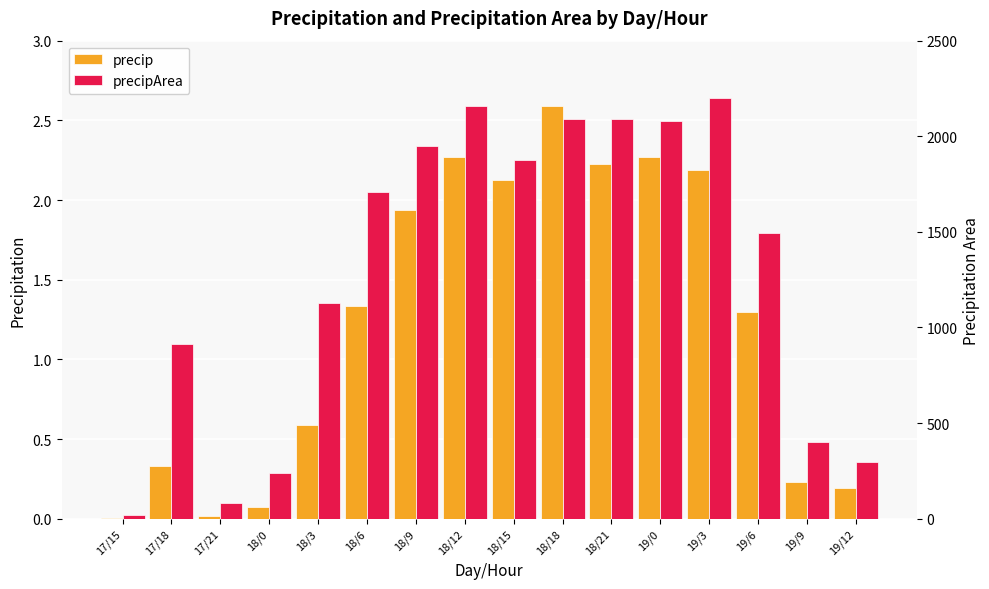

Reading left to right, extract all data points from this chart.

precip: 0.0	0.3	0.0	0.1	0.6	1.3	1.9	2.3	2.1	2.6	2.2	2.3	2.2	1.3	0.2	0.2
precipArea: 18.0	915.0	84.0	238.0	1126.0	1706.0	1951.0	2159.0	1878.0	2091.0	2089.0	2080.0	2199.0	1492.0	400.0	294.0